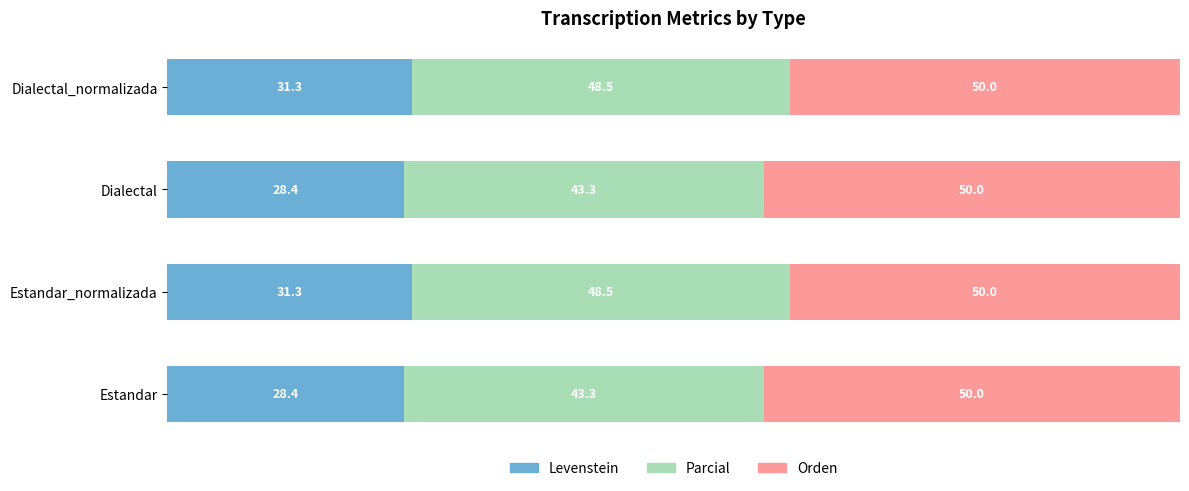

What are all the series names shown in the legend?

Levenstein, Parcial, Orden